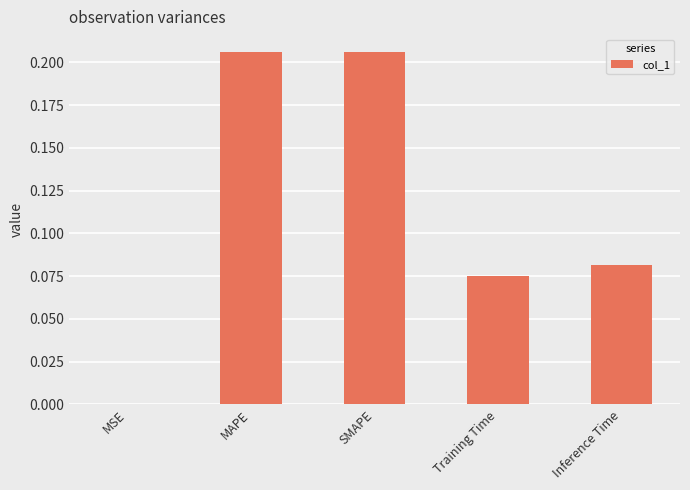

What is the sum of all values?

0.6